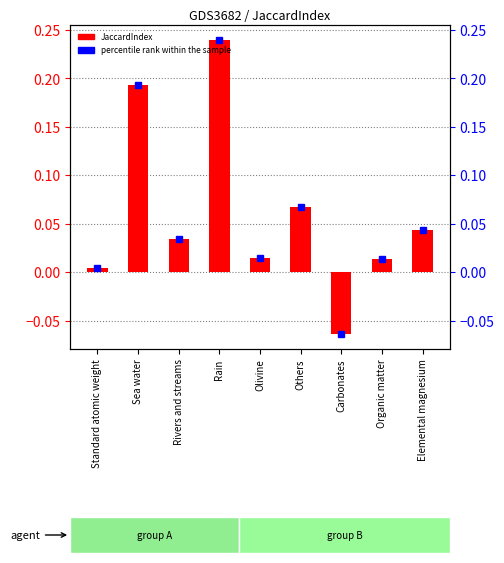

List the labels in order of value, smallest first.

Carbonates, Standard atomic weight, Organic matter, Olivine, Rivers and streams, Elemental magnesium, Others, Sea water, Rain